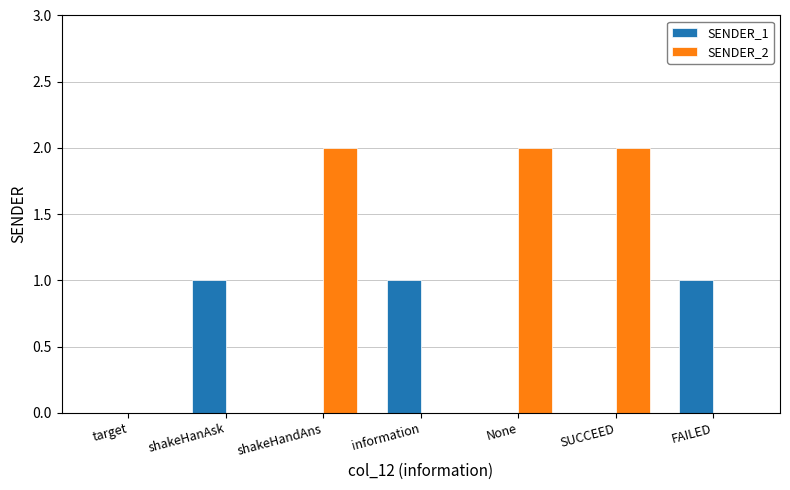

The value of SENDER_2 at FAILED is 1. True or false?

False